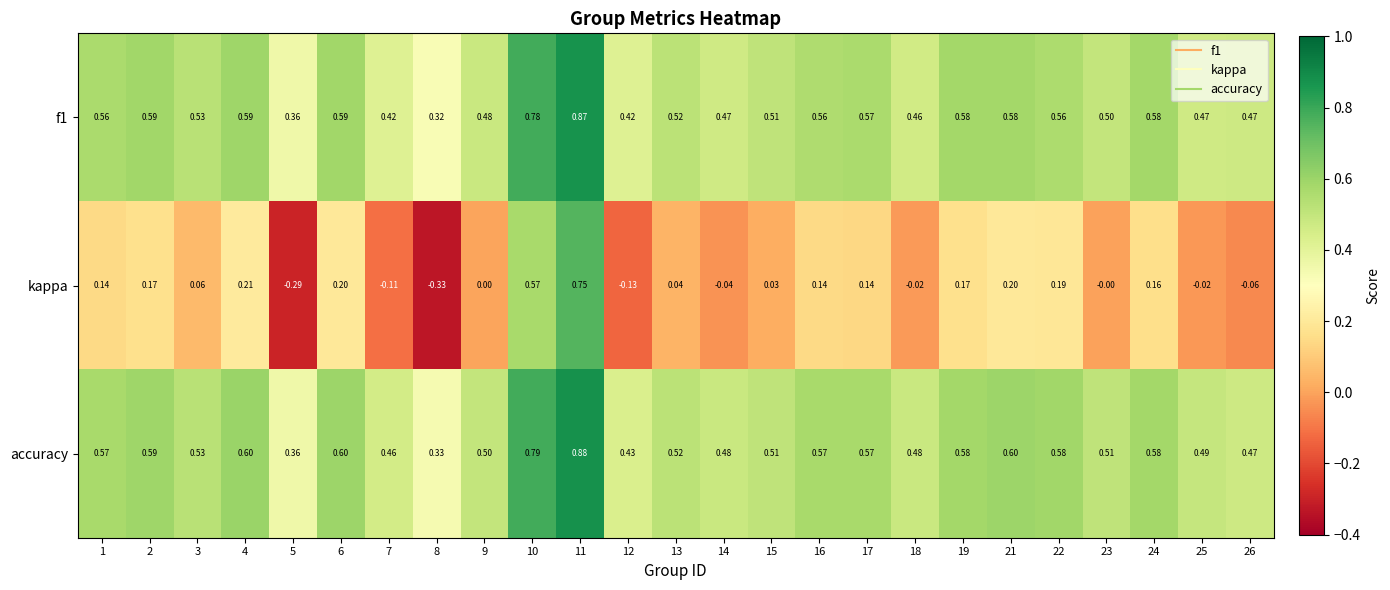

What is the difference between the highest and lowest values at 23?

0.5